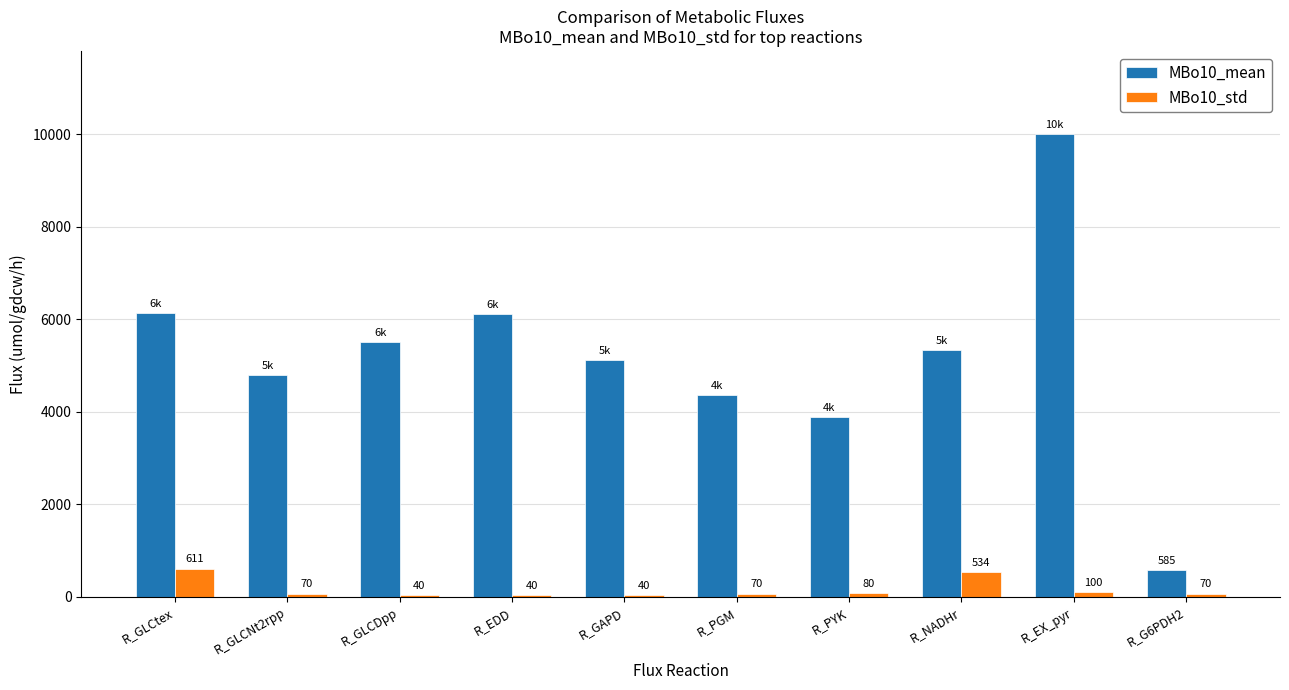

What is the label of the 4th bar from the right?

R_PYK